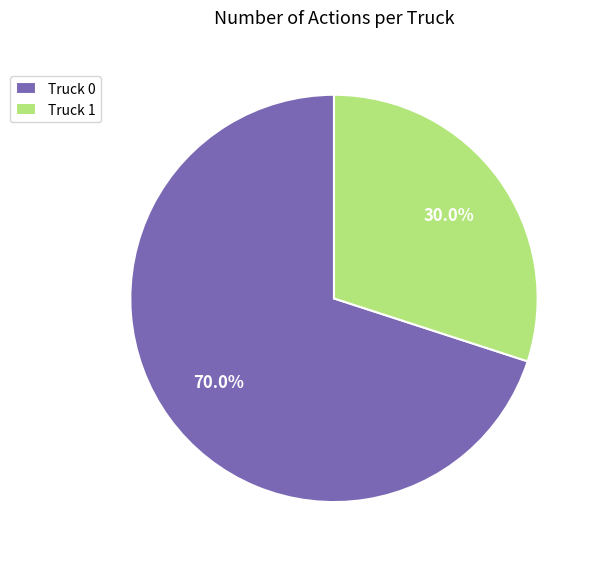

What is the ratio of the value at Truck 0 to the value at Truck 1?

2.3